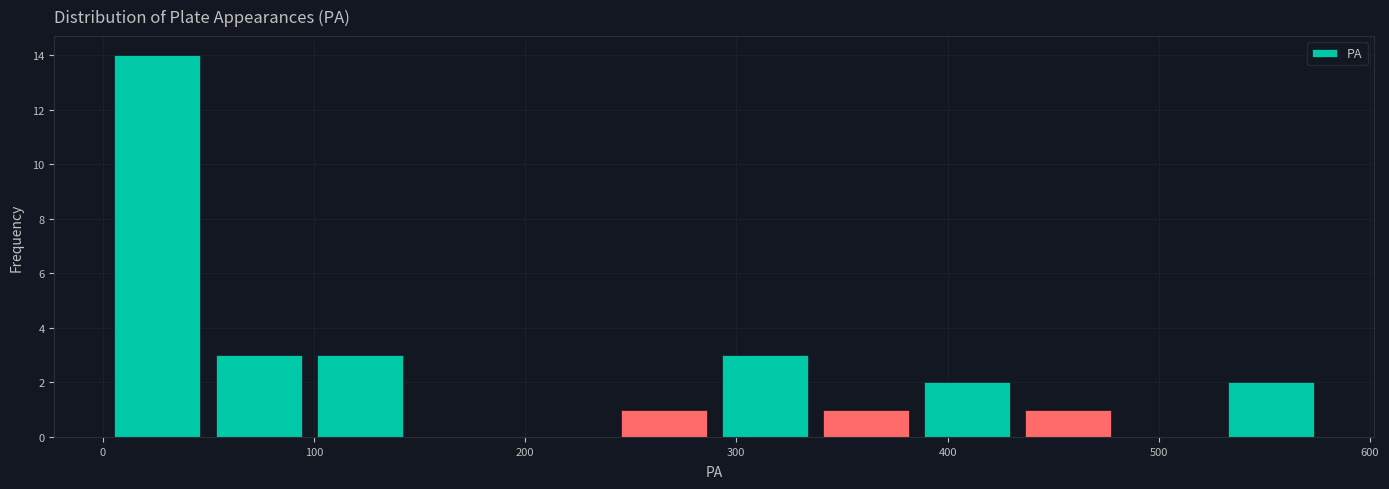

Reading left to right, transcribe this chart: for each bar, give the range it covers on the x-axis and its height. Neither the bar edges nor the heights are printed on the chart, so give them approximately, as read against the axes.

0 to 50: 14
50 to 100: 3
100 to 150: 3
150 to 190: 0
190 to 240: 0
240 to 290: 1
290 to 340: 3
340 to 390: 1
390 to 430: 2
430 to 480: 1
480 to 530: 0
530 to 580: 2